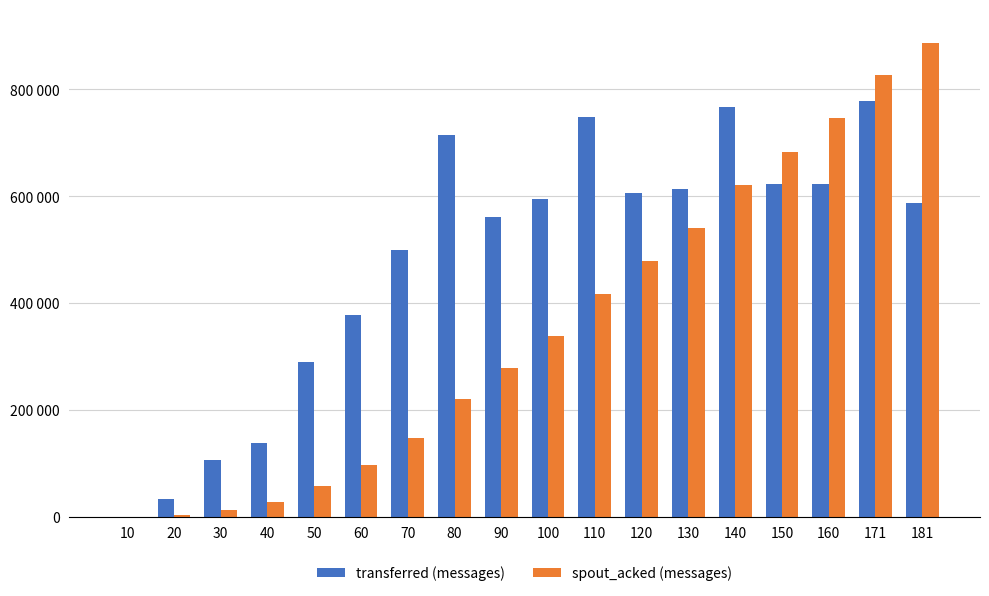

What is the sum of the spout_acked (messages) values at 110 and 150?

1099560